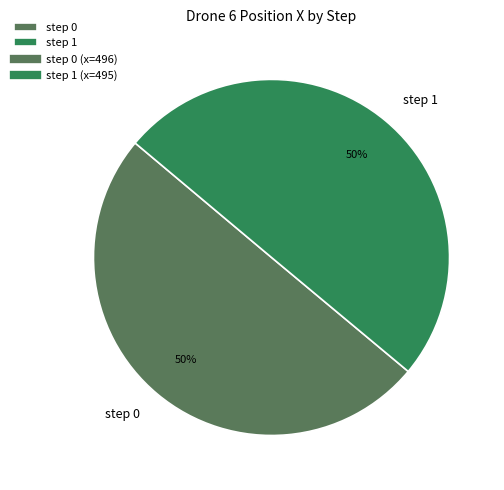

Do step 1 and step 0 together represent more than half of the pie?

Yes